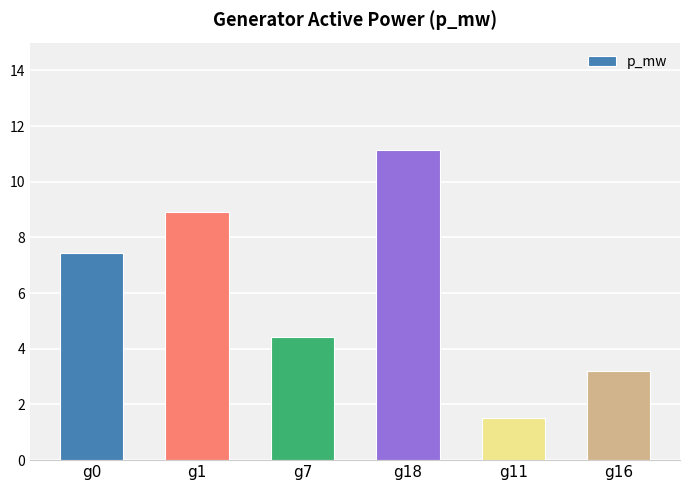

Rank the categories by value from lowest to highest.

g11, g16, g7, g0, g1, g18